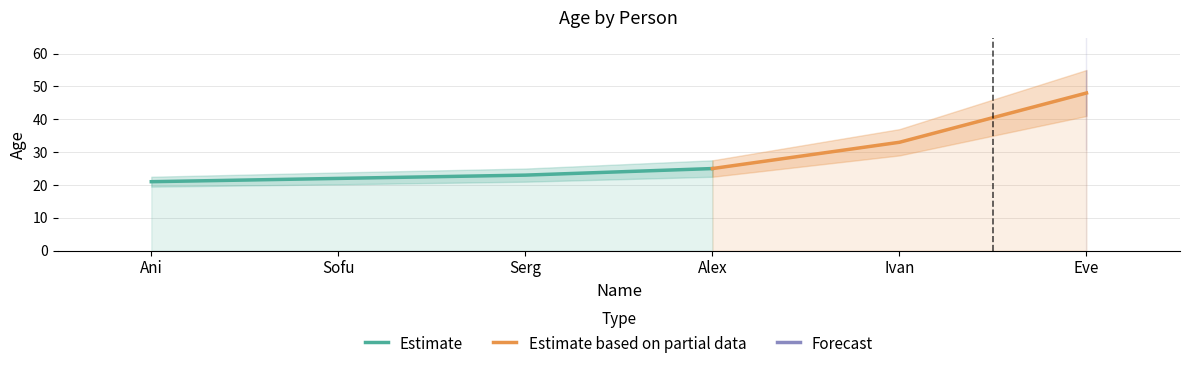

What position from the left is Sofu?

2